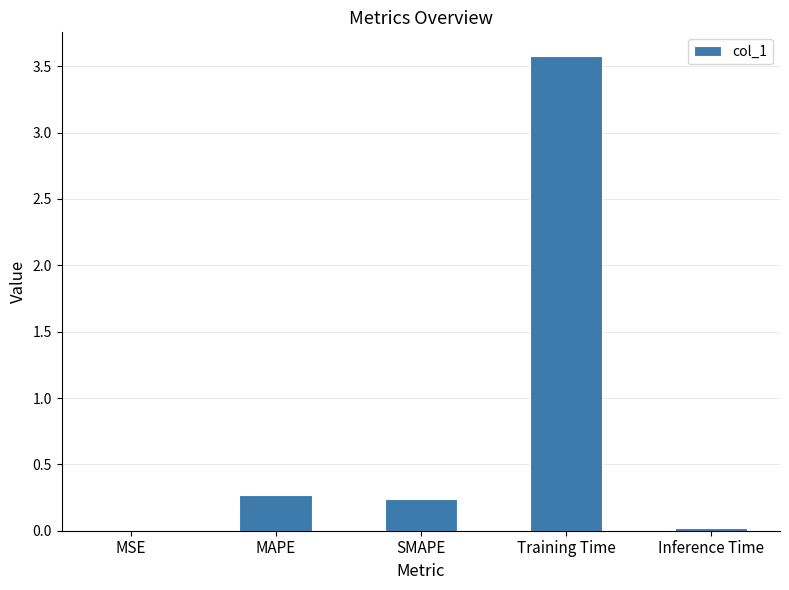

What is the sum of the values at Training Time and MAPE?

3.8